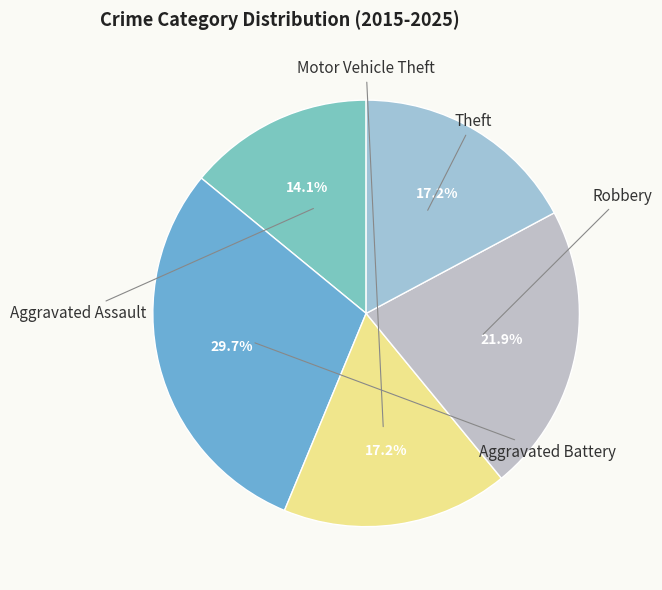

Which slice is the largest?

Aggravated Battery